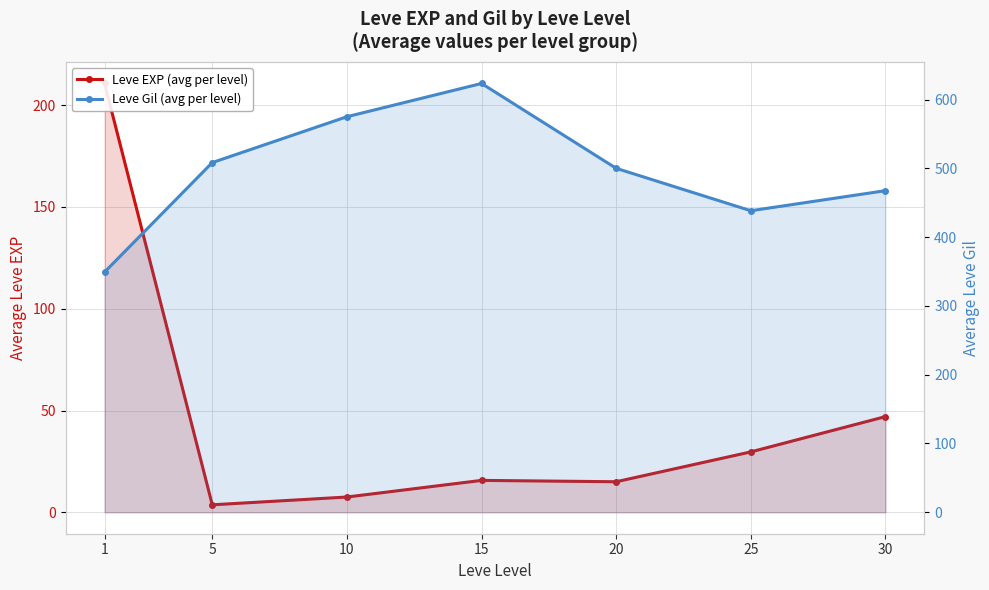

How many interior local peaks does the Leve EXP (avg per level) series have?

1